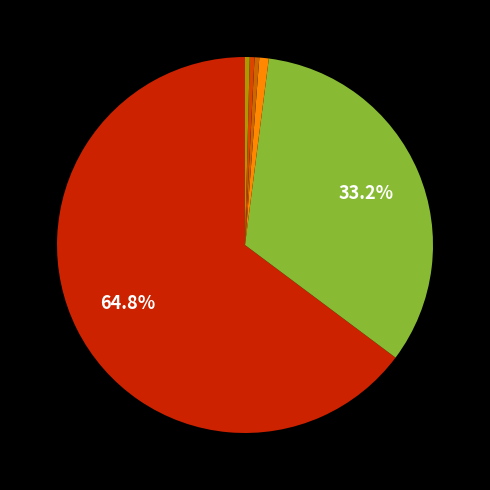

Count the number of slices in the pie.

6